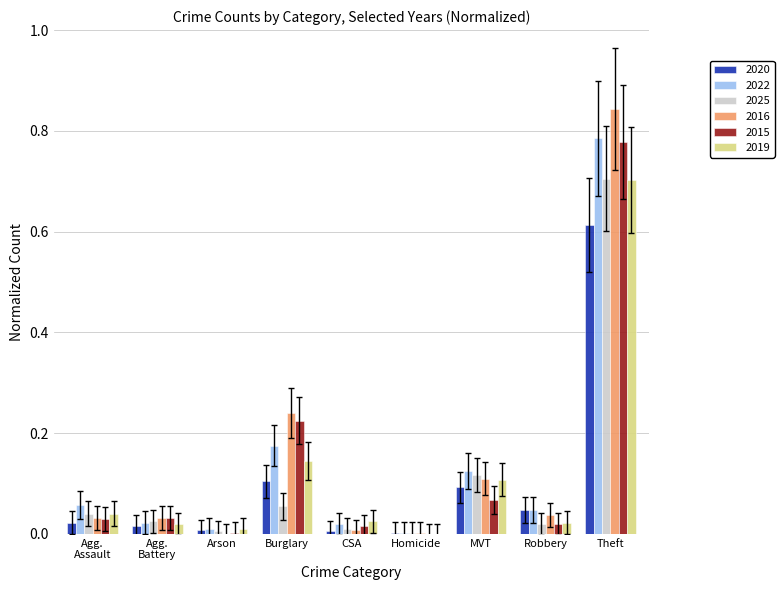

Is the value of 2019 at Arson greater than the value of 2025 at Burglary?

No